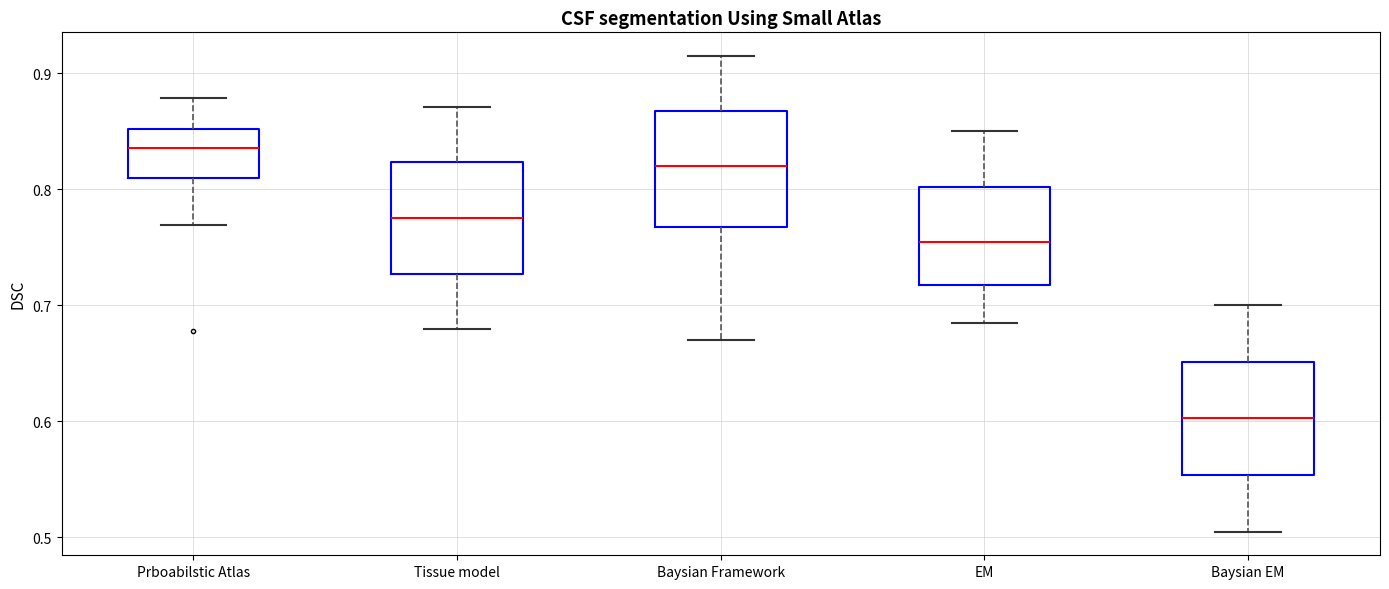

Which box's median line is the lowest?

Baysian EM